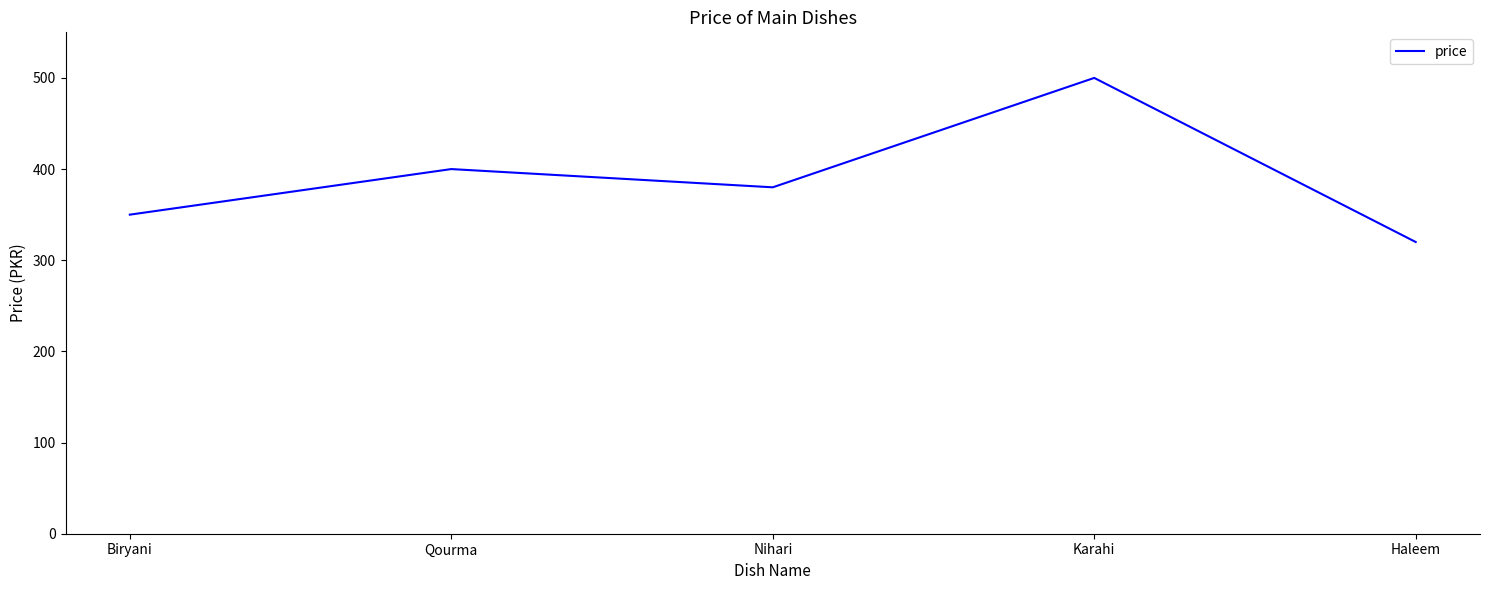

Where does the data first go above 380?

Qourma